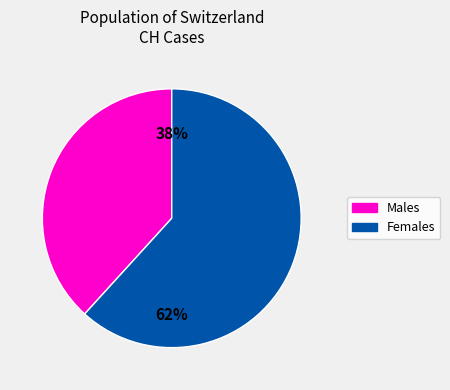

Is there any slice that represents more than half of the pie?

Yes